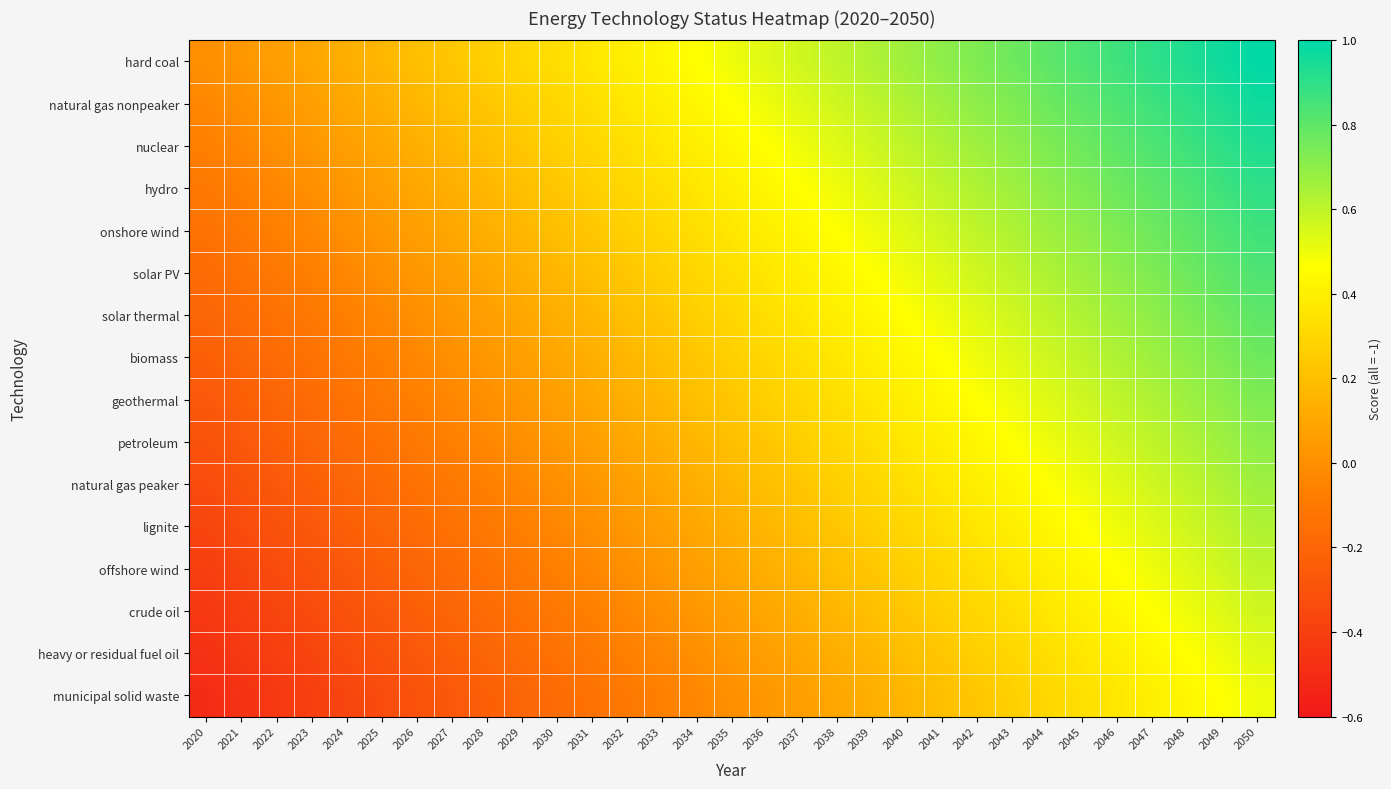

How many distinct data groups are displayed?

16